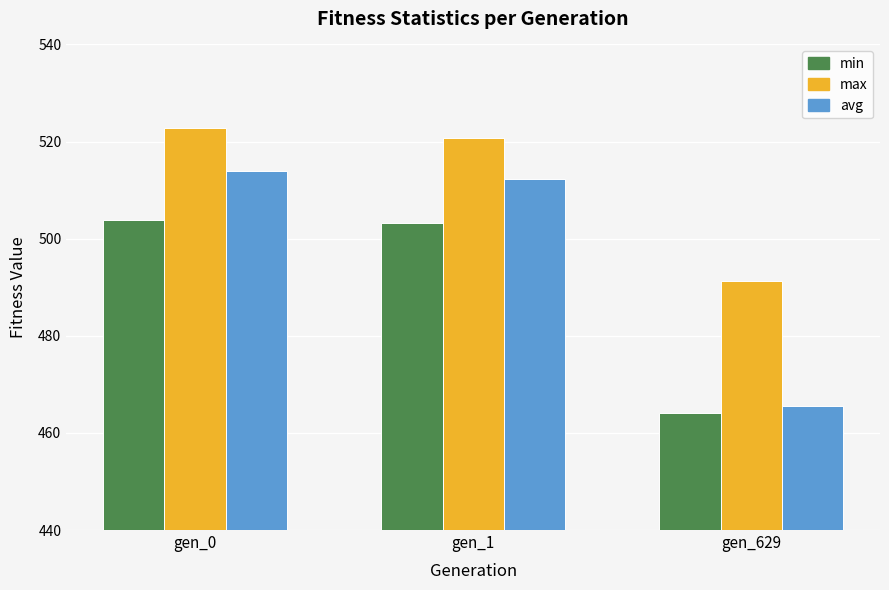

True or false: avg has a value of 342.4 at gen_1.

False